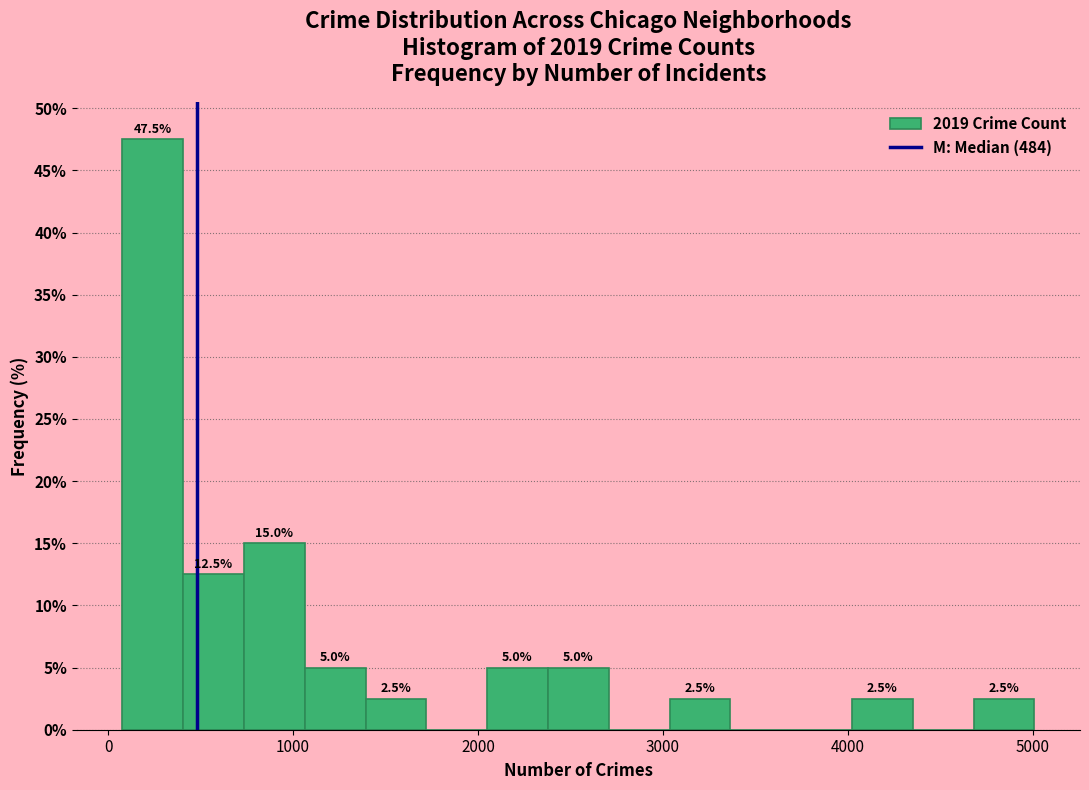

Around what value on the x-axis is the tallest bar? Give the approximate position of its centre, as read against the axis.

200